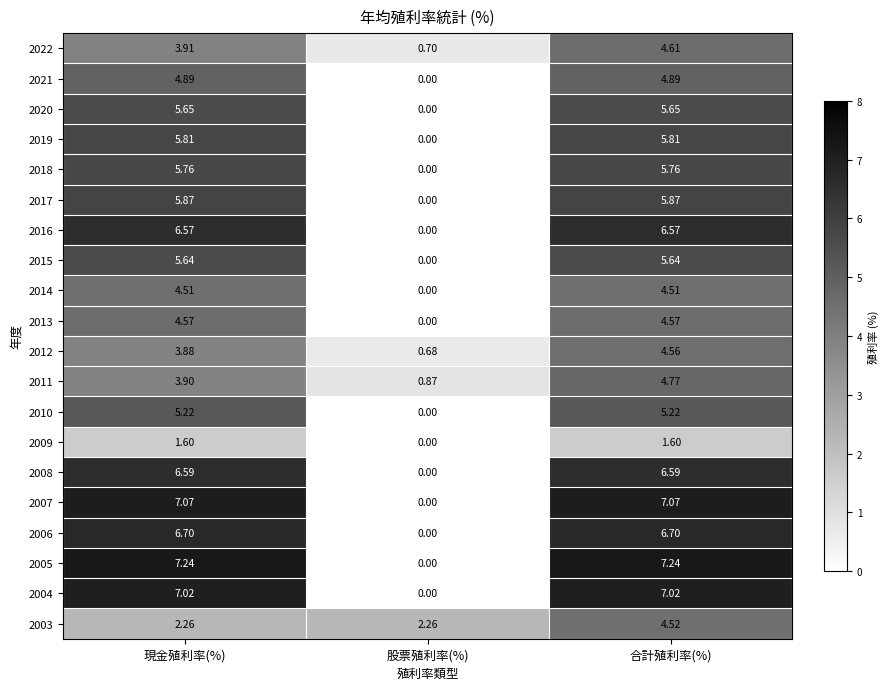

Which series has the largest range (max minus min)?

2005